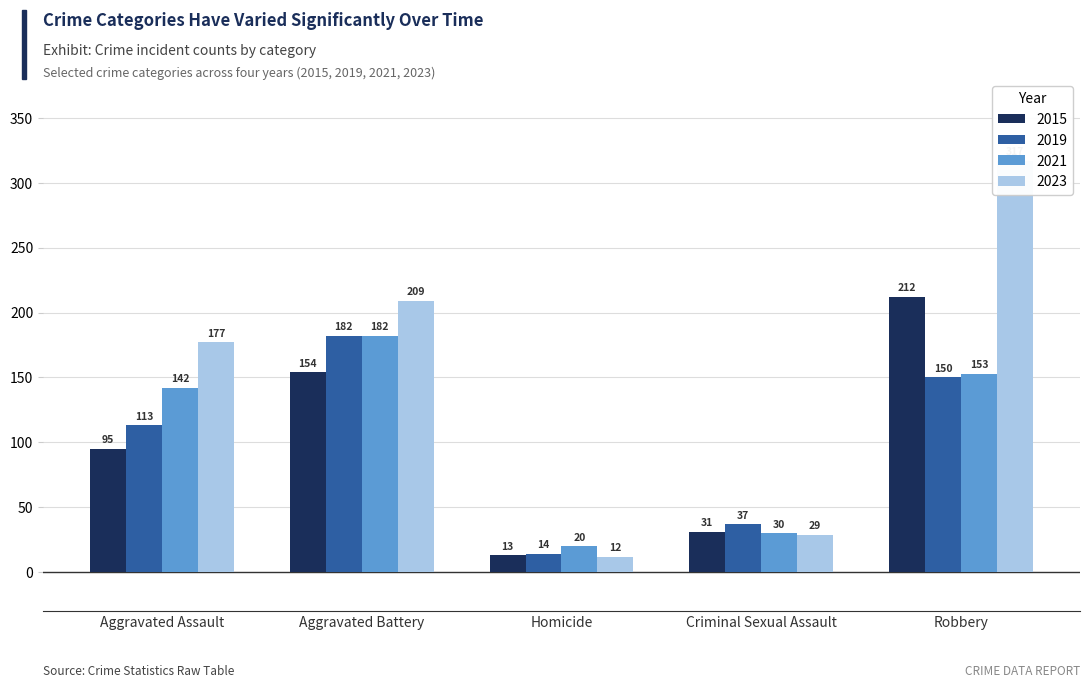

What is the difference between the values at Homicide and Aggravated Battery?

141